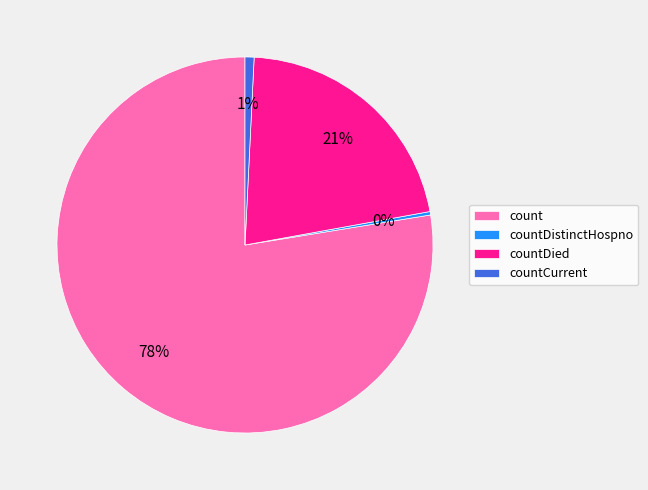

Between countDied and countCurrent, which is larger?

countDied